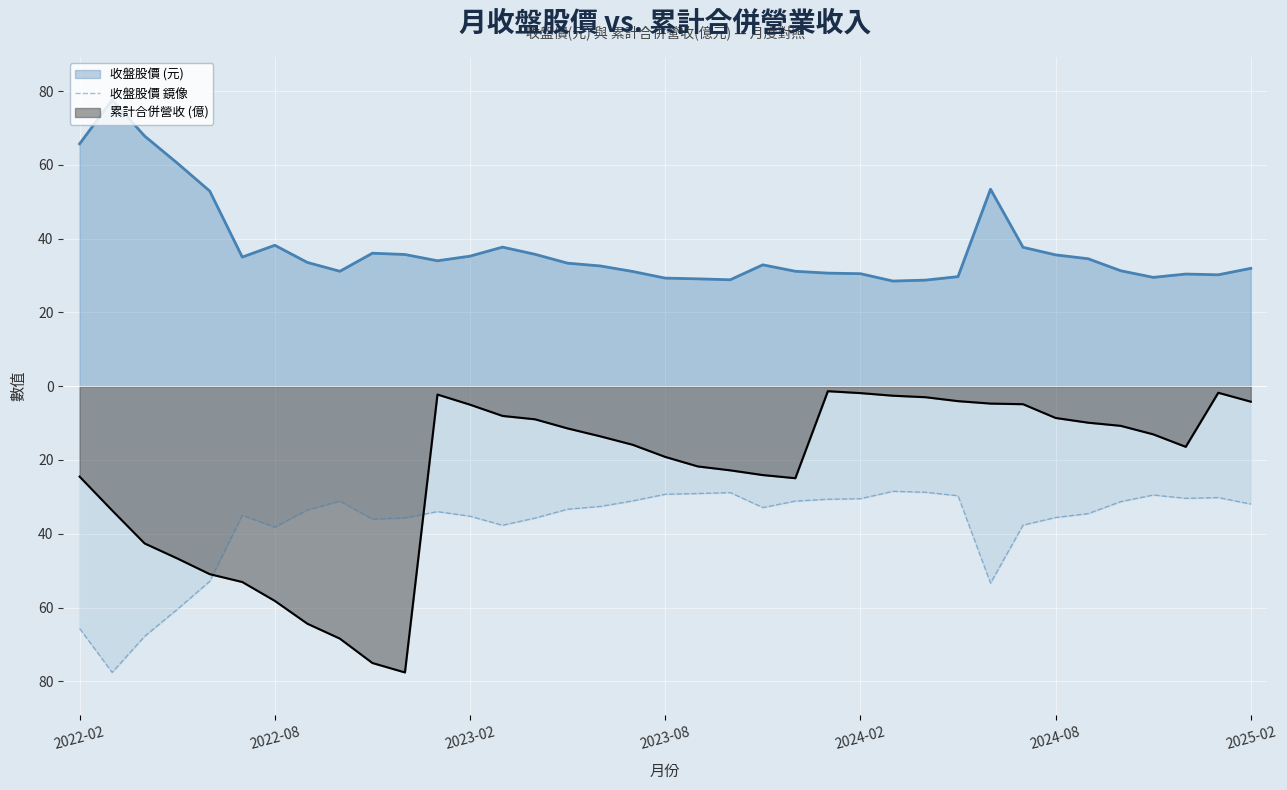

What position from the left is 15?

16